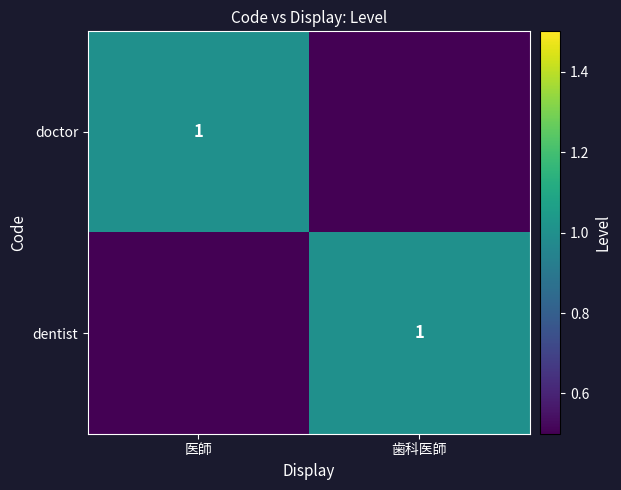

The doctor series shows 0 at 医師. True or false?

False